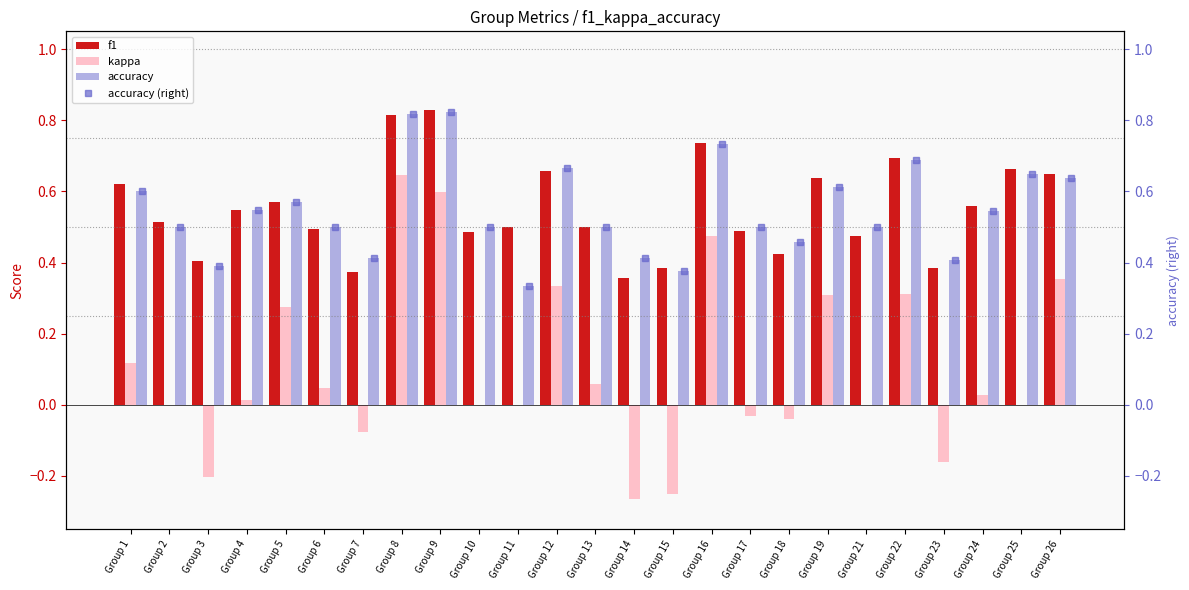

At which label does accuracy reach its peak?

Group 9